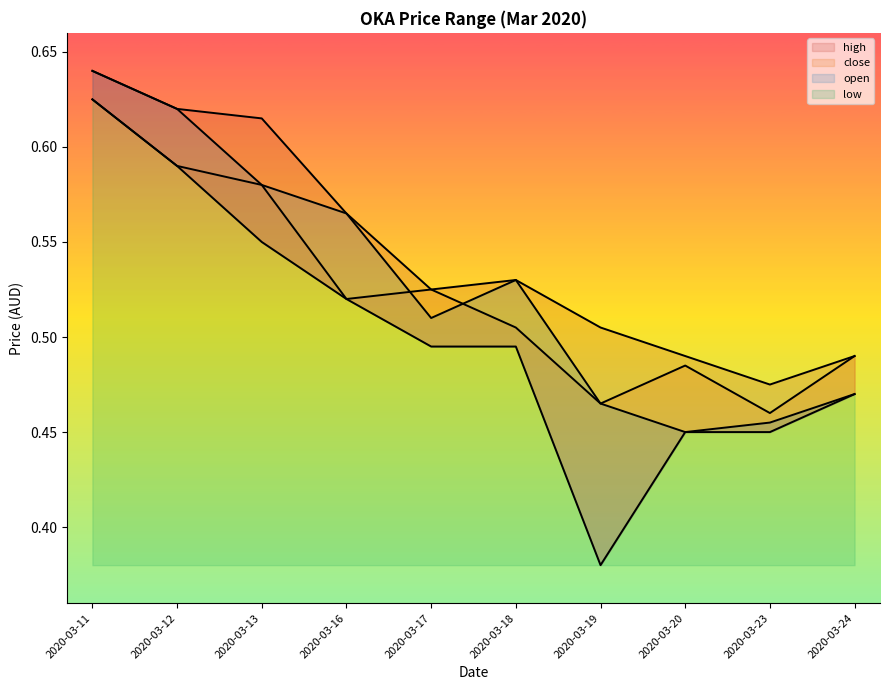

What is the minimum value for close?

0.5